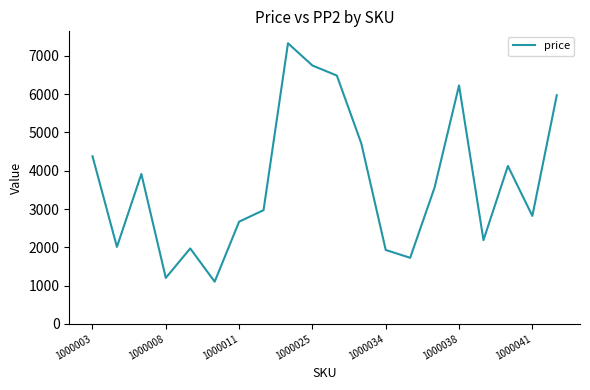

What is the smallest value displayed?

1101